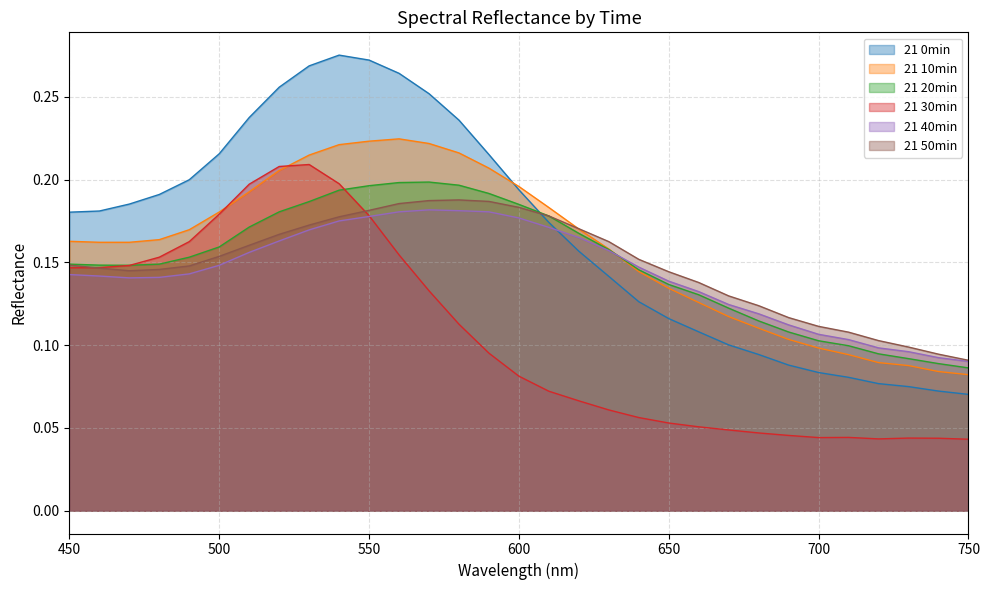

What are all the series names shown in the legend?

21 0min, 21 10min, 21 20min, 21 30min, 21 40min, 21 50min